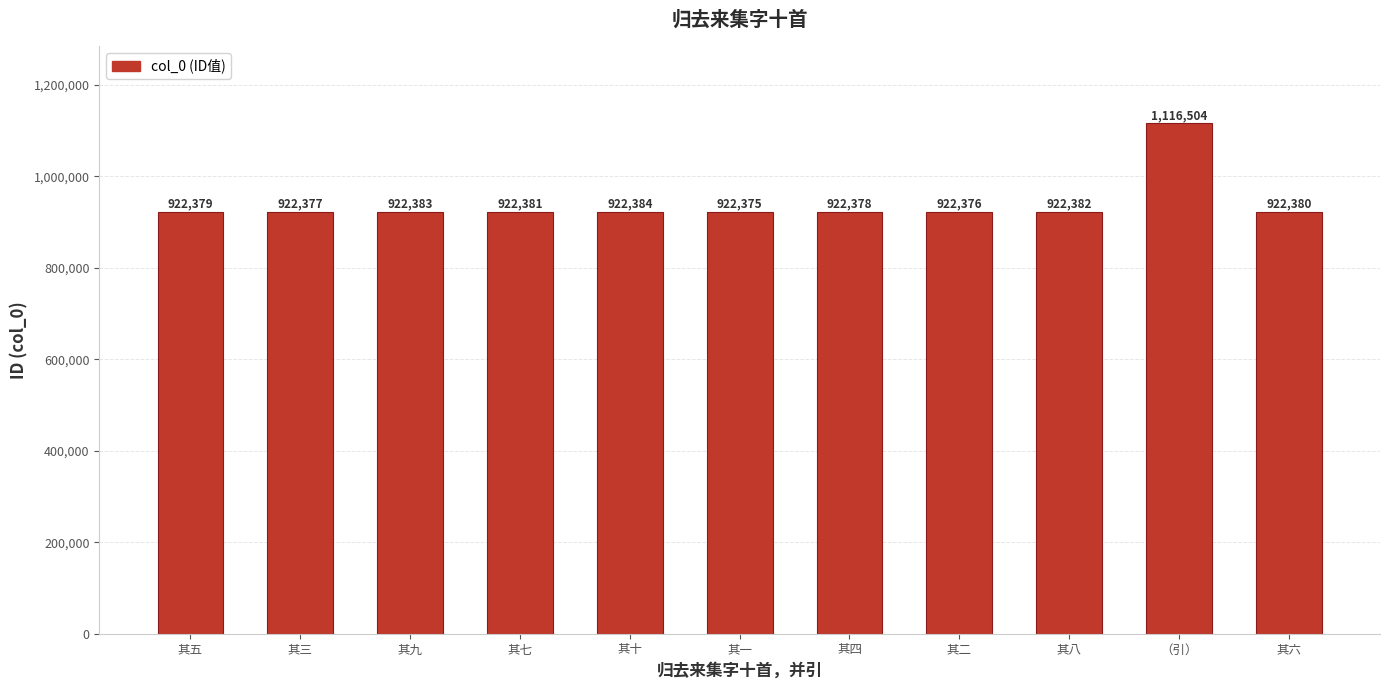

List the labels in order of value, largest first.

（引）, 其十, 其九, 其八, 其七, 其六, 其五, 其四, 其三, 其二, 其一